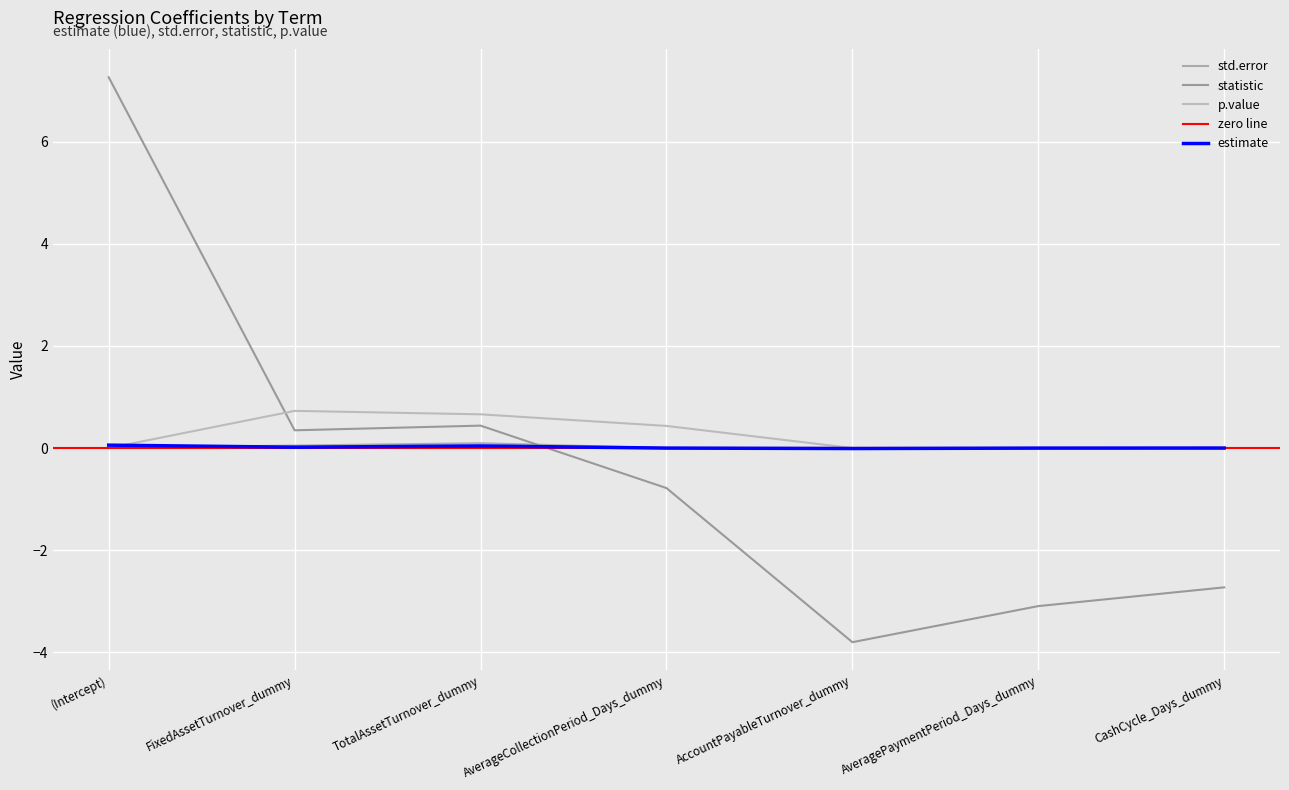

What is the label of the 5th point from the left?

AccountPayableTurnover_dummy